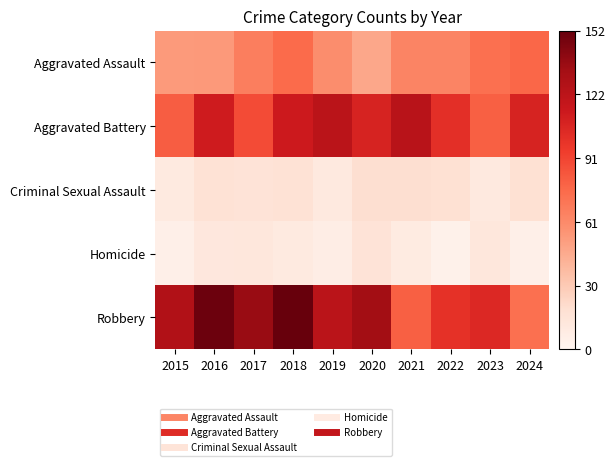

Which series changed the most between 2017 and 2018?

Aggravated Battery